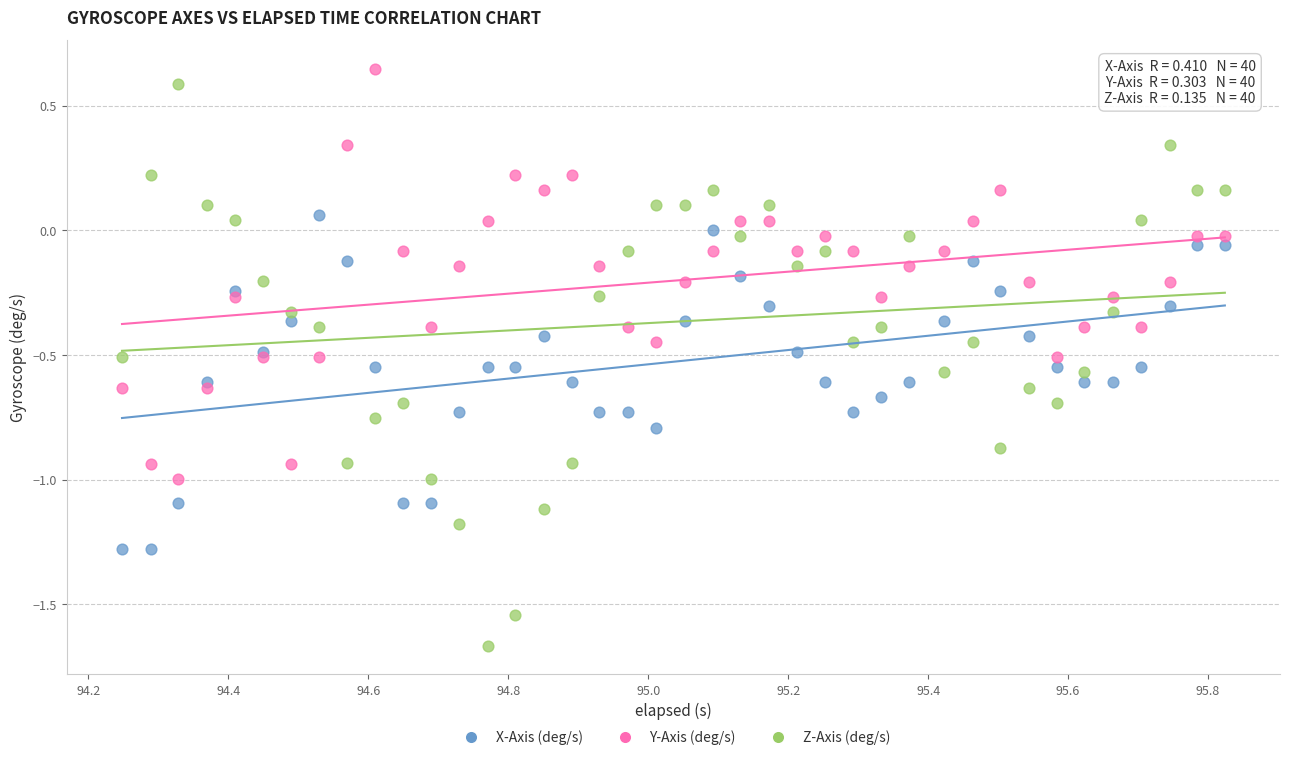

What are all the series names shown in the legend?

X-Axis (deg/s), Y-Axis (deg/s), Z-Axis (deg/s)